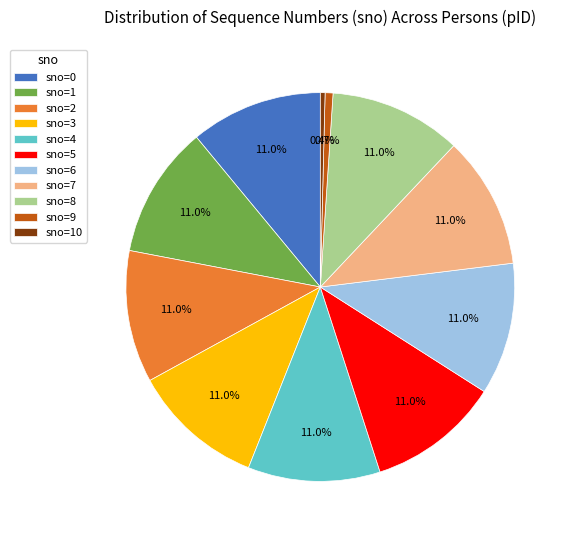

What is the total percentage of sno=3 and sno=8?

22.0%